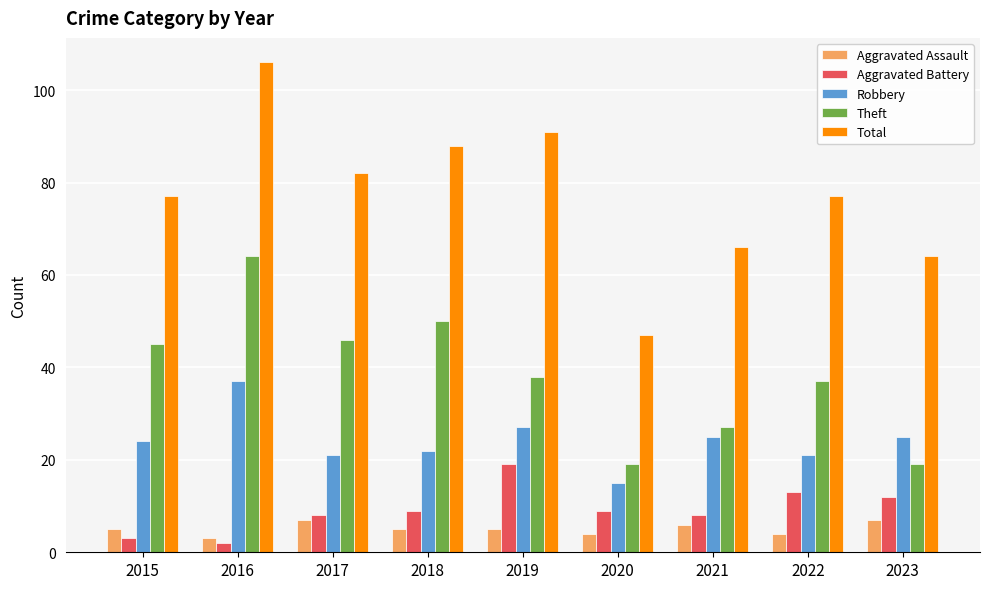

What is the value of the Robbery bar at the 8th from the left?

21